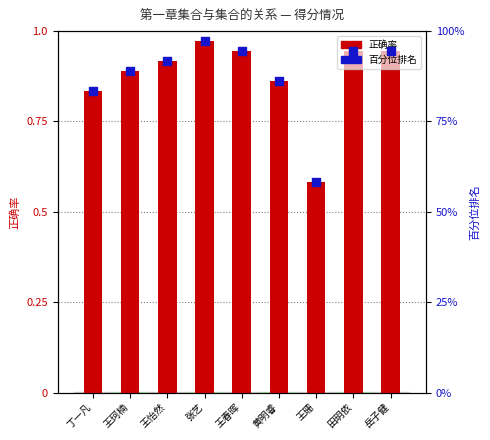

Which series contains the highest Y value?

百分位排名